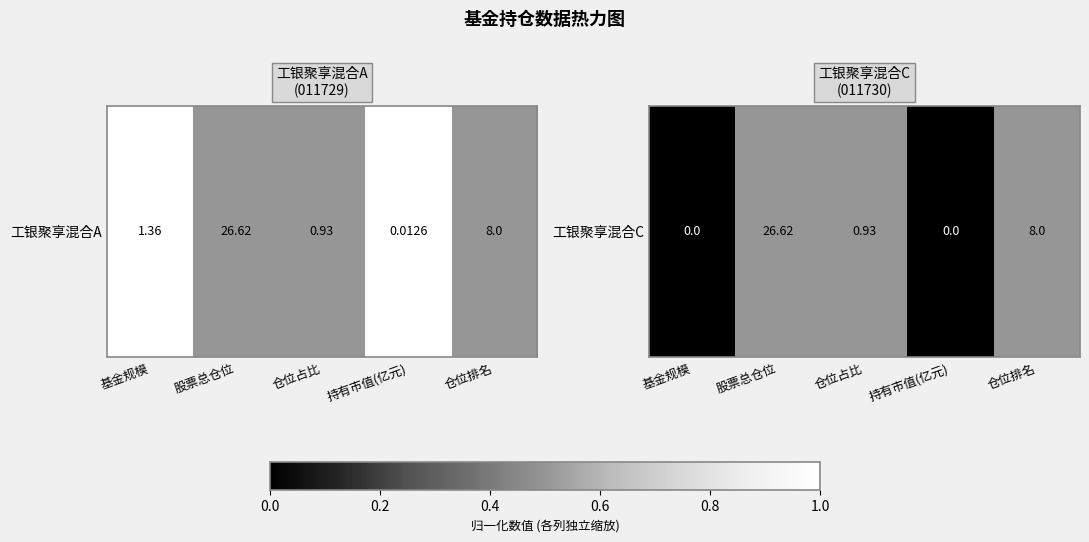

List the labels in order of value, largest first.

股票总仓位, 仓位占比, 仓位排名, 基金规模, 持有市值(亿元)